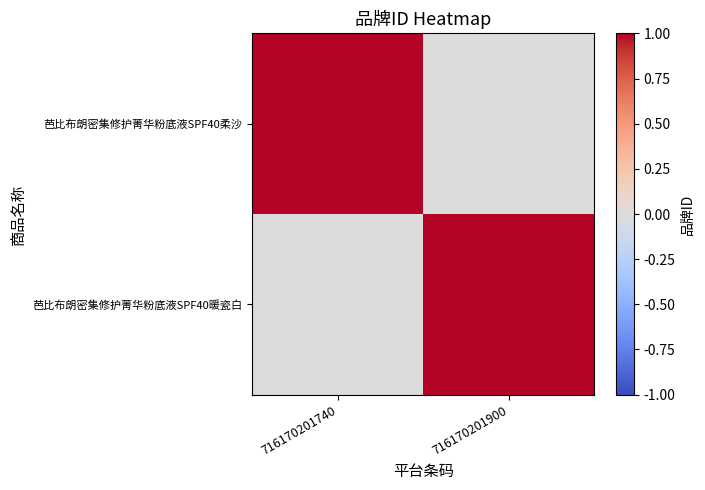

Between 716170201740 and 716170201900, which series saw the biggest shift?

芭比布朗密集修护菁华粉底液SPF40柔沙